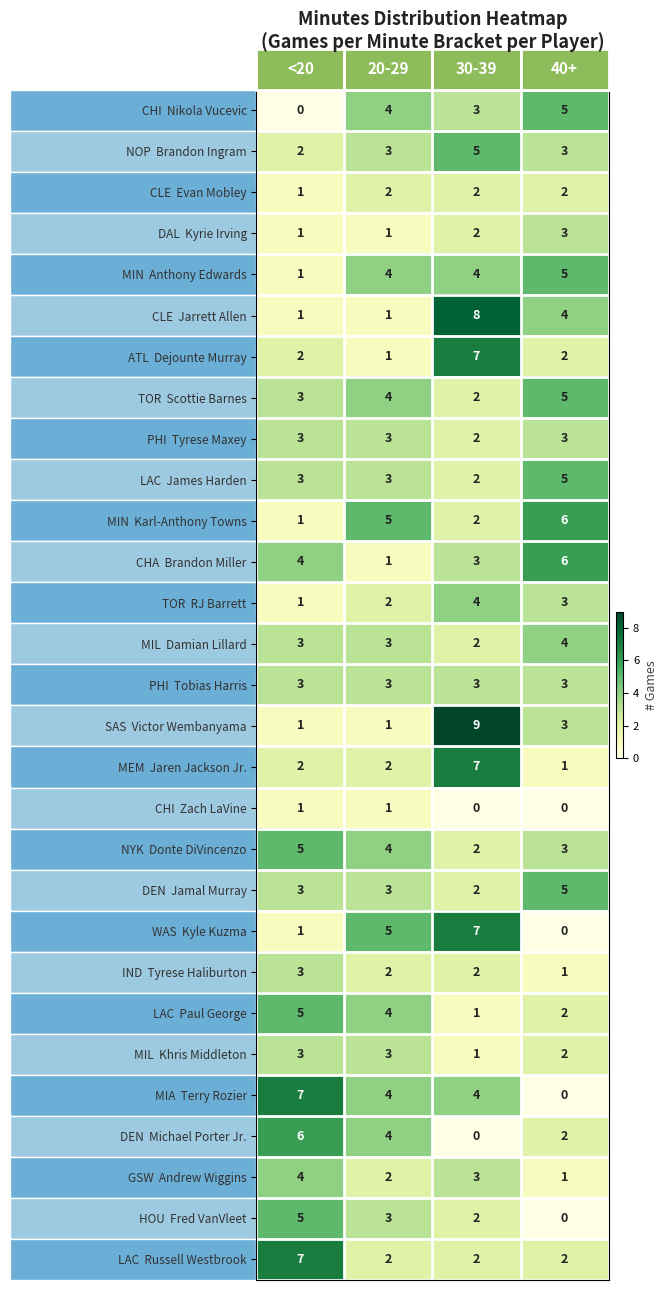

At which category does the chart reach its peak across all series?

30-39